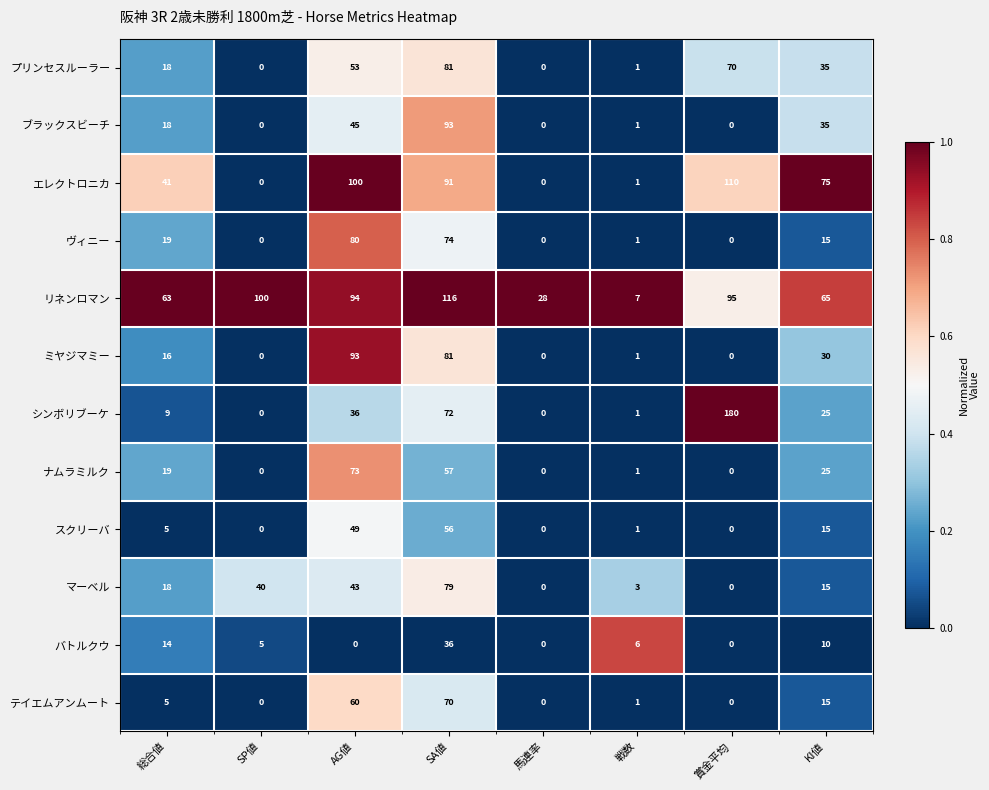

True or false: ブラックスビーチ has a value of 35 at KI値.

True